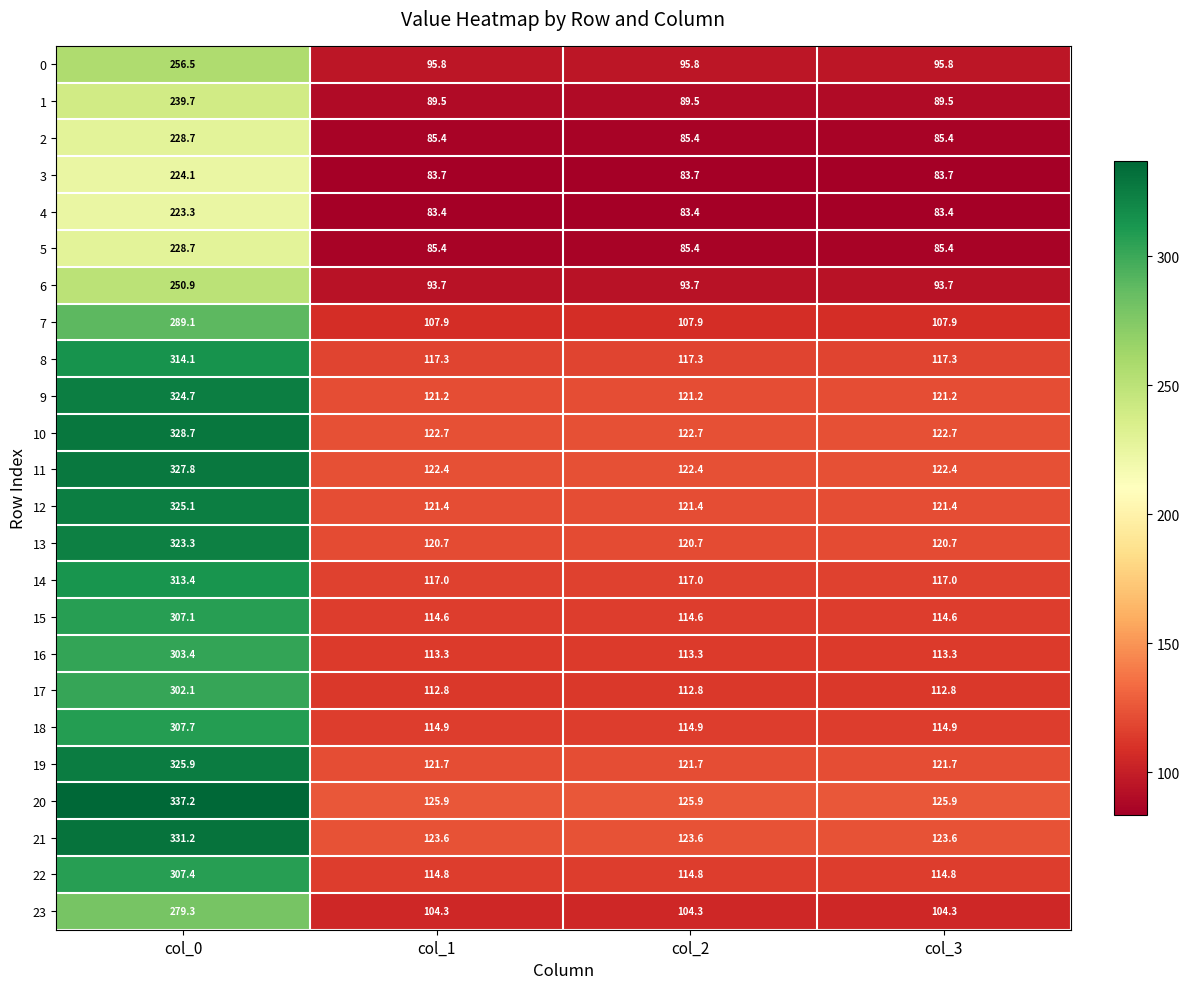

Which category has the highest value in the 10 series?

col_0